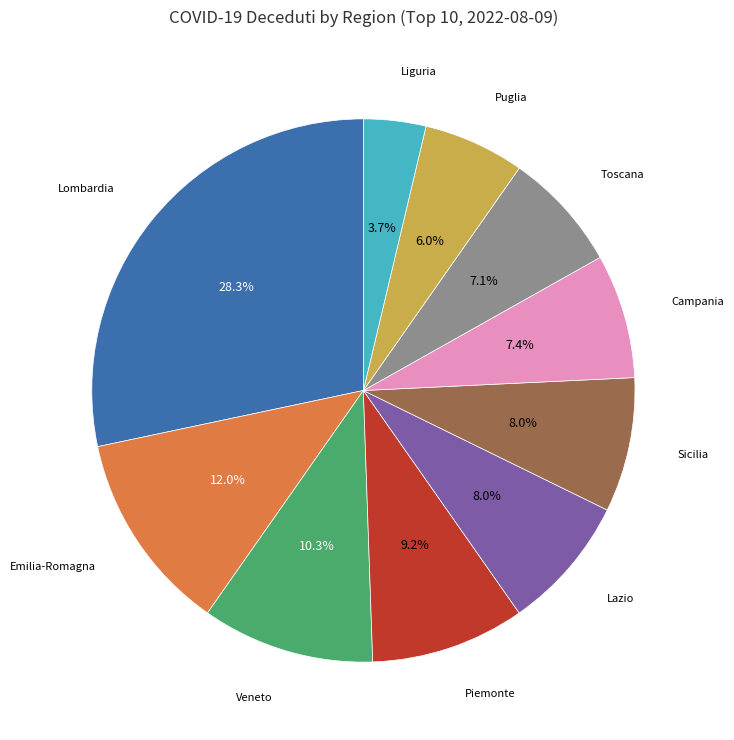

Is there any slice that represents more than half of the pie?

No